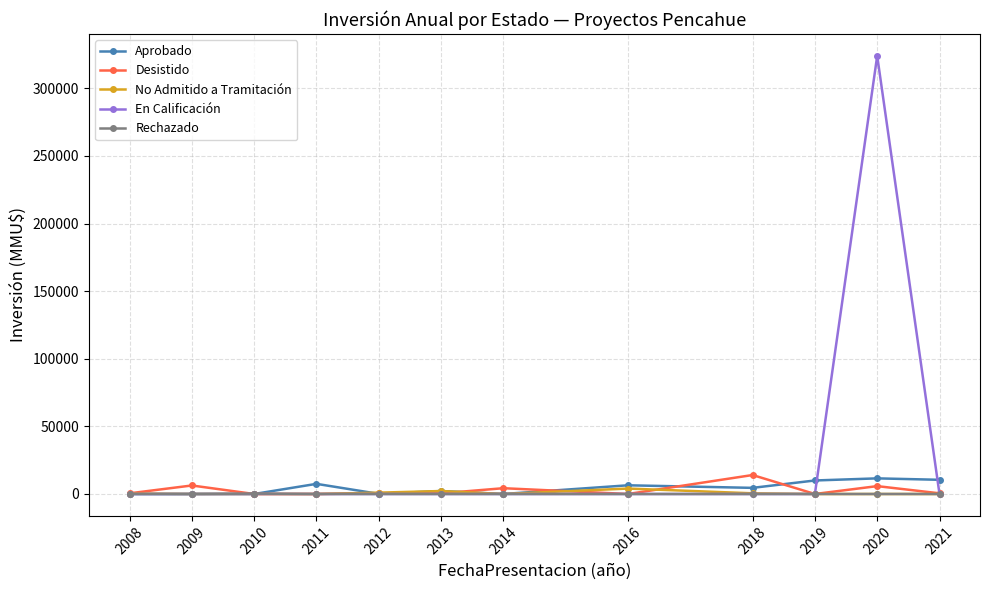

What is the average value of the No Admitido a Tramitación series?

673